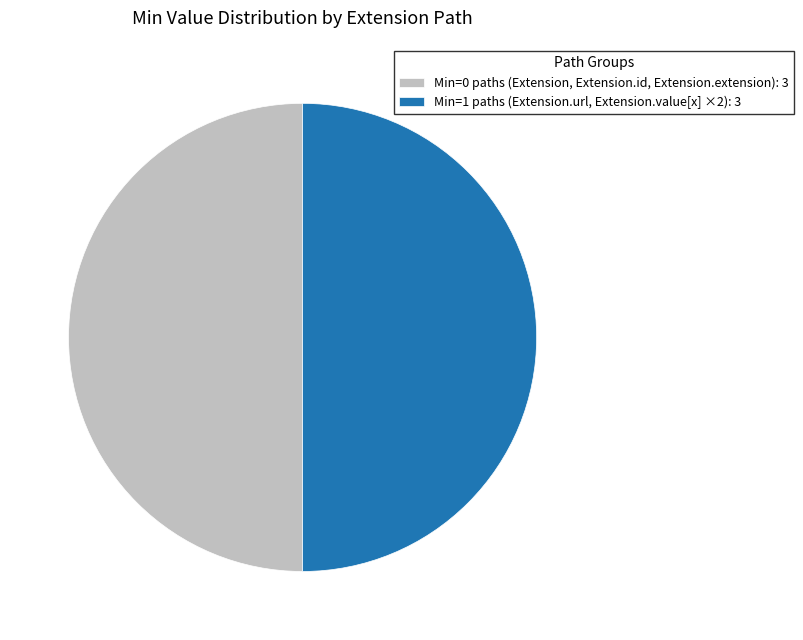

The Min=1 paths (Extension.url, Extension.value[x] ×2): 3 slice represents 56% of the pie. True or false?

False